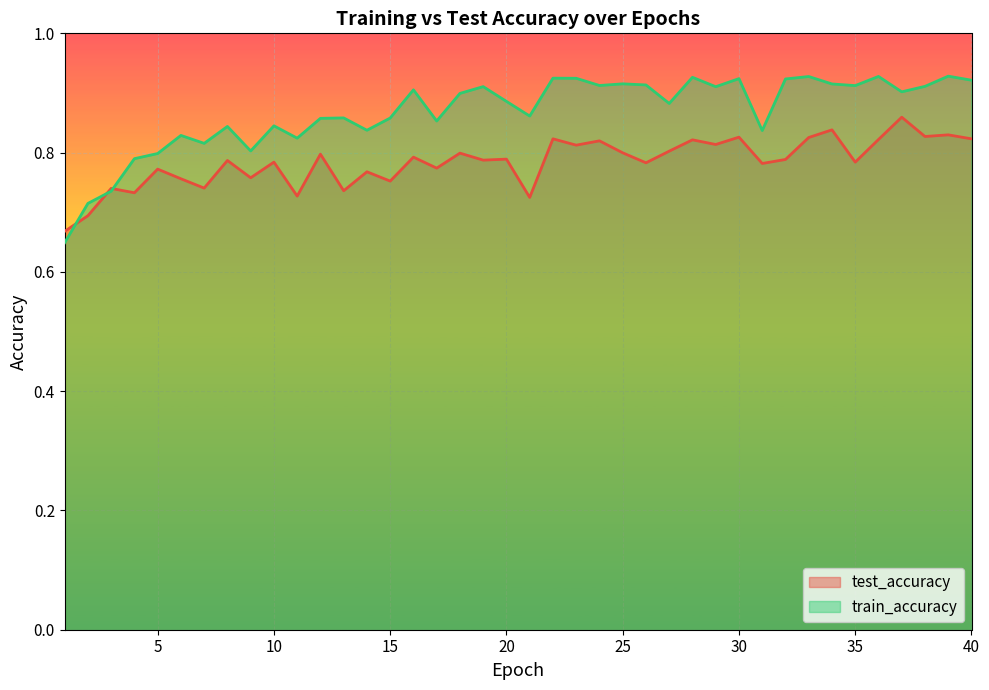

Which series has the largest total across all categories?

train_accuracy